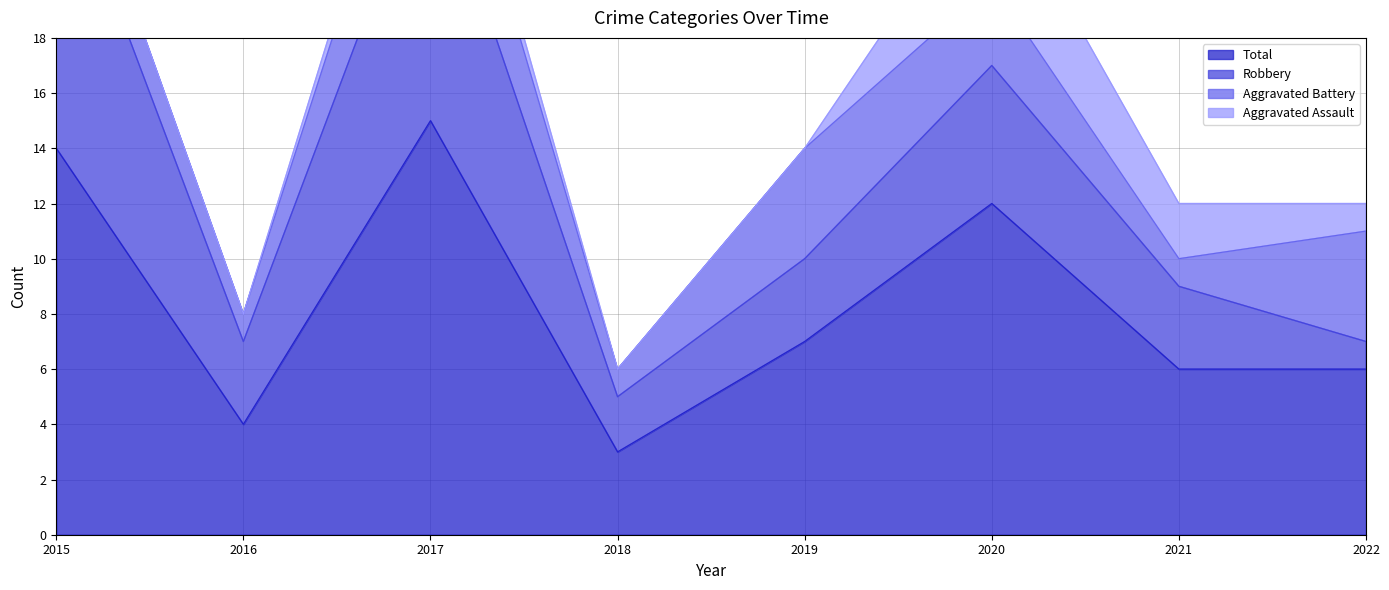

At which category does Total reach its first local peak?

2017